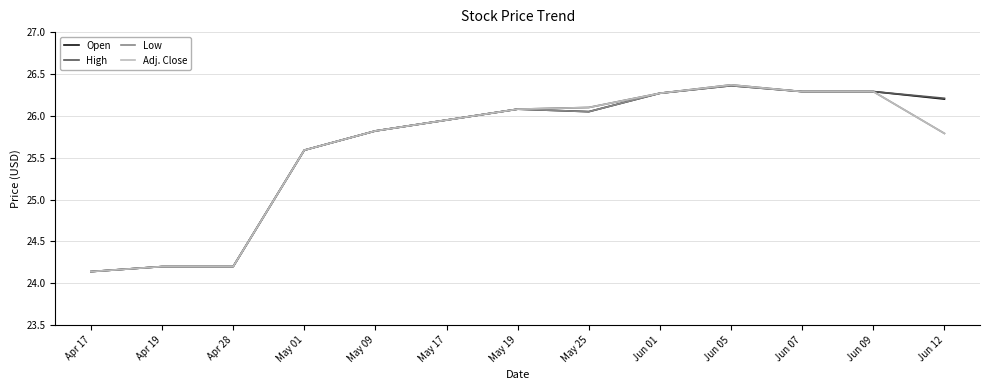

The Low series shows 42.4 at Apr 28. True or false?

False